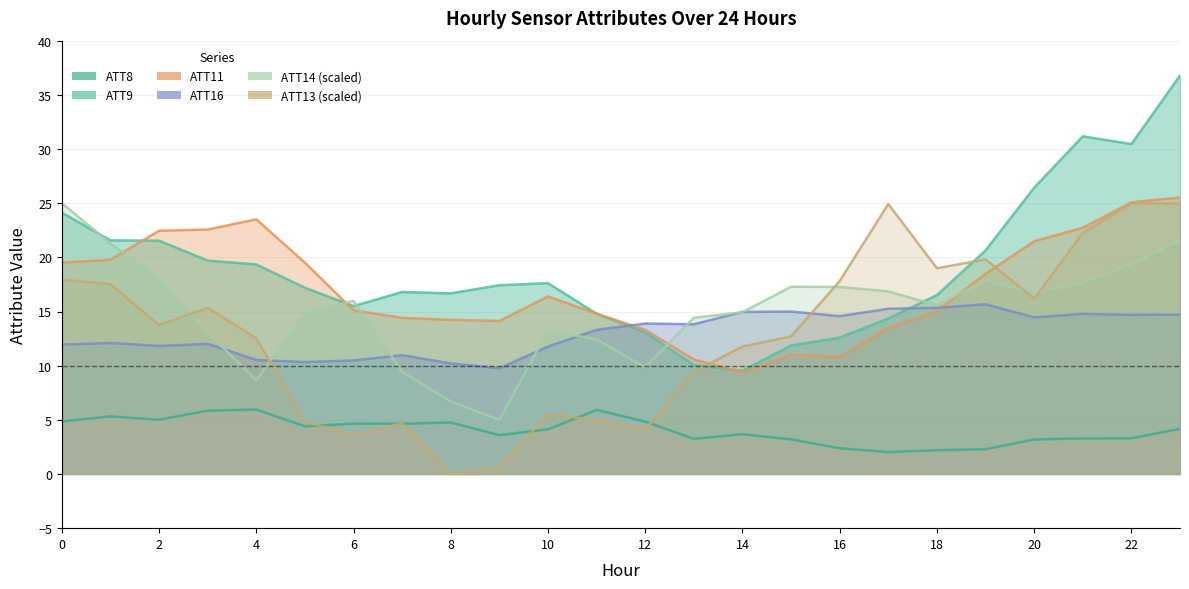

At how many categories does at least one series exceed 36?

1